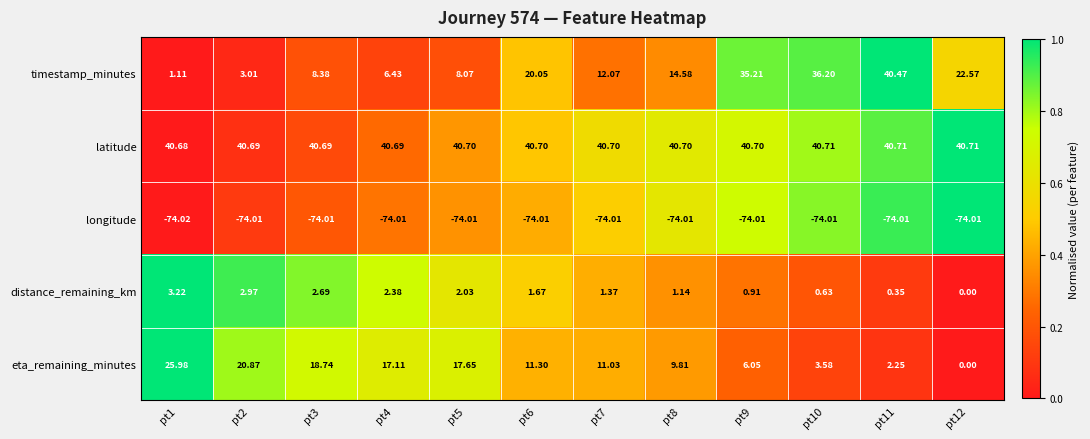

At pt10, list the series in order from smallest to largest.

longitude, distance_remaining_km, eta_remaining_minutes, timestamp_minutes, latitude